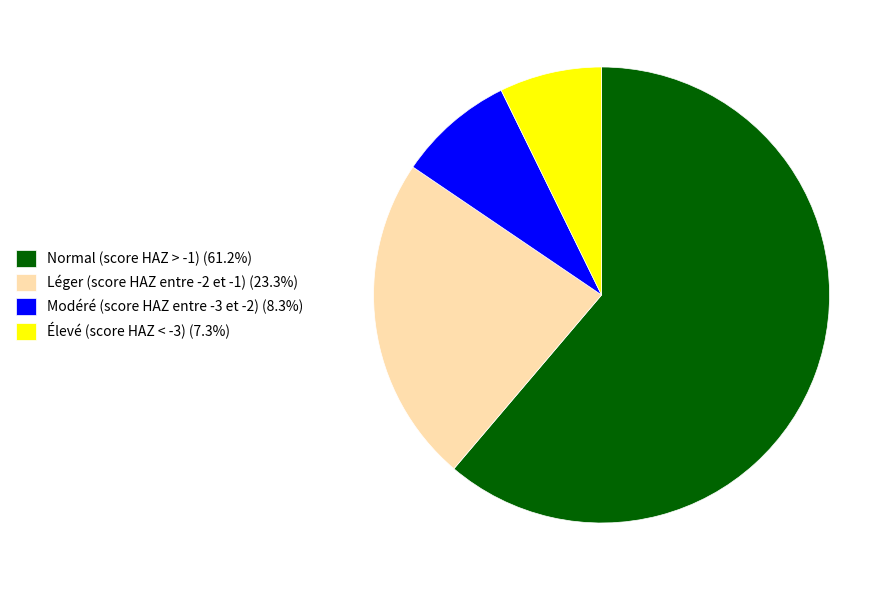

Do Léger (score HAZ entre -2 et -1) (23.3%) and Normal (score HAZ > -1) (61.2%) together represent more than half of the pie?

Yes